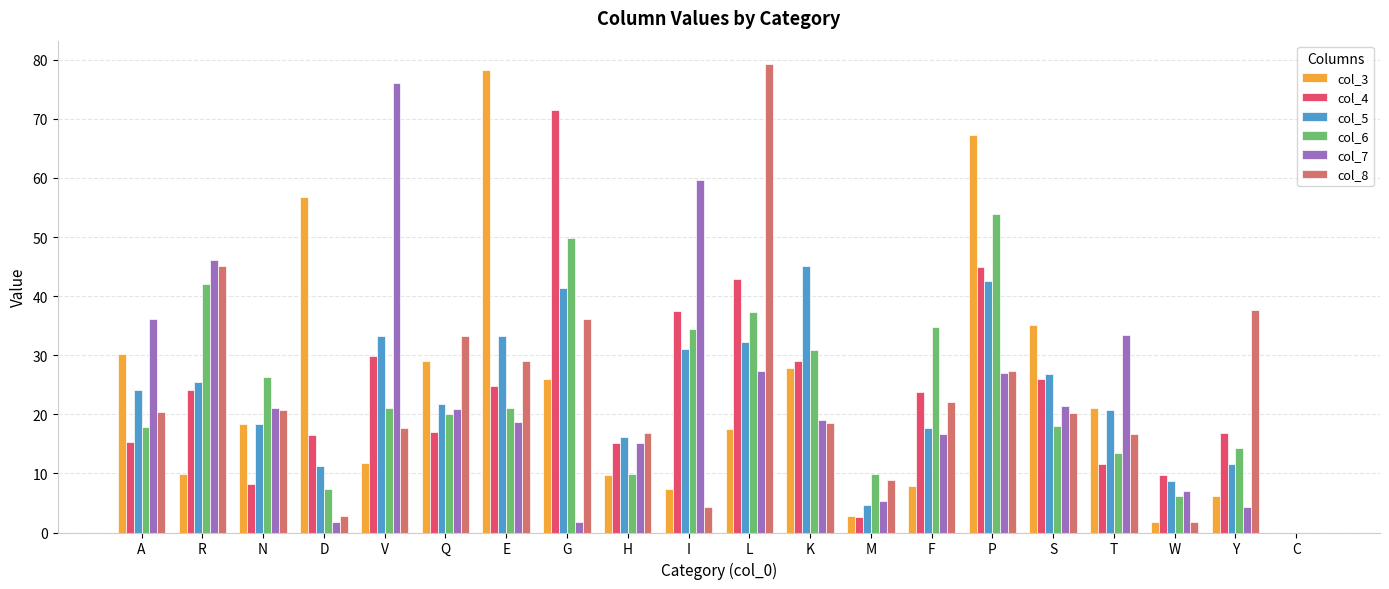

What is the total value across all series at L?

236.6